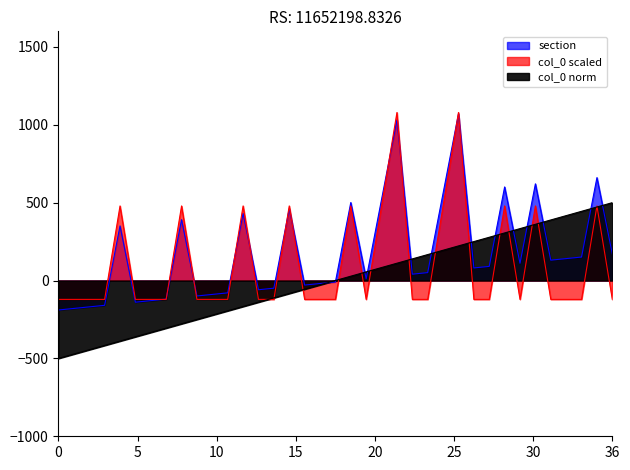

What is the approximate value of col_0 at 9?

-250.0